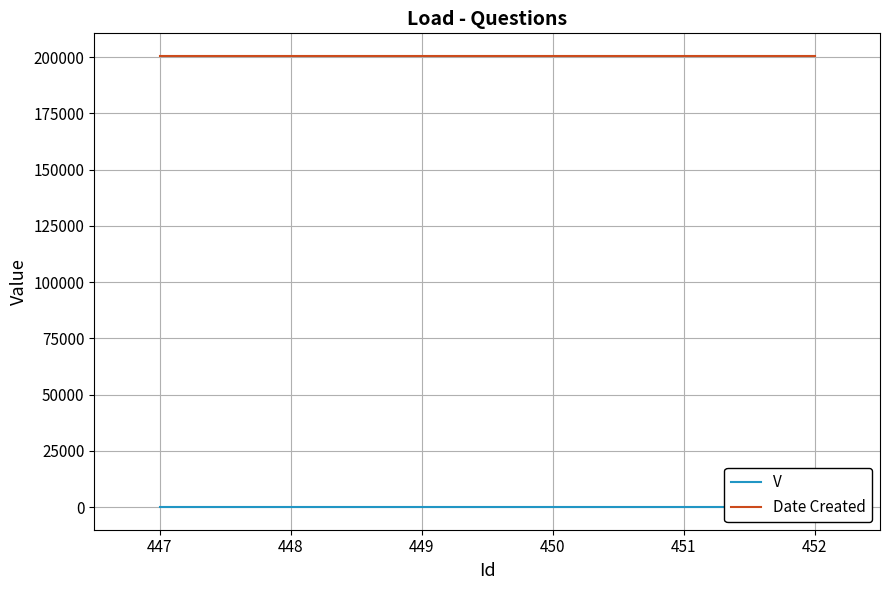

True or false: Date Created has a value of 200504 at 451.

True